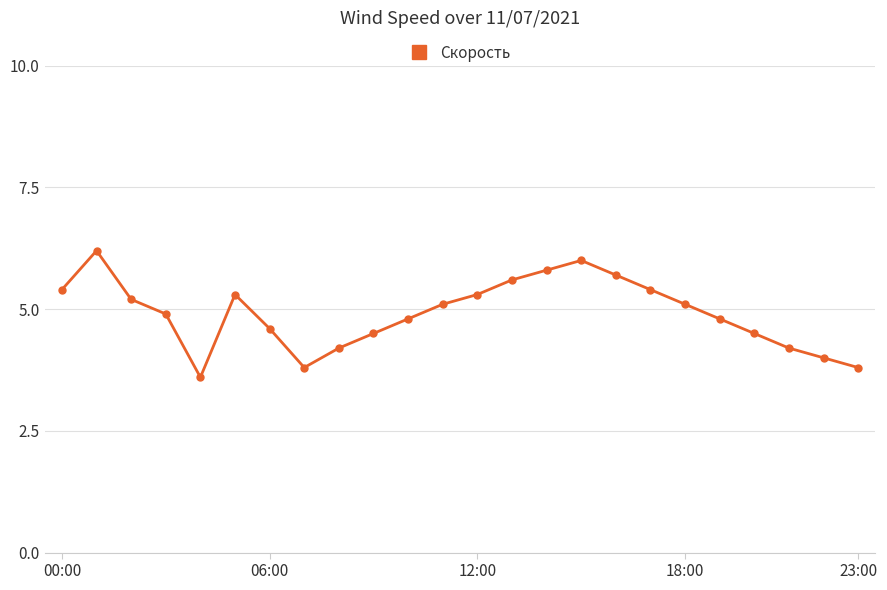

True or false: there are more than 0 points higher than both neighbors.

True